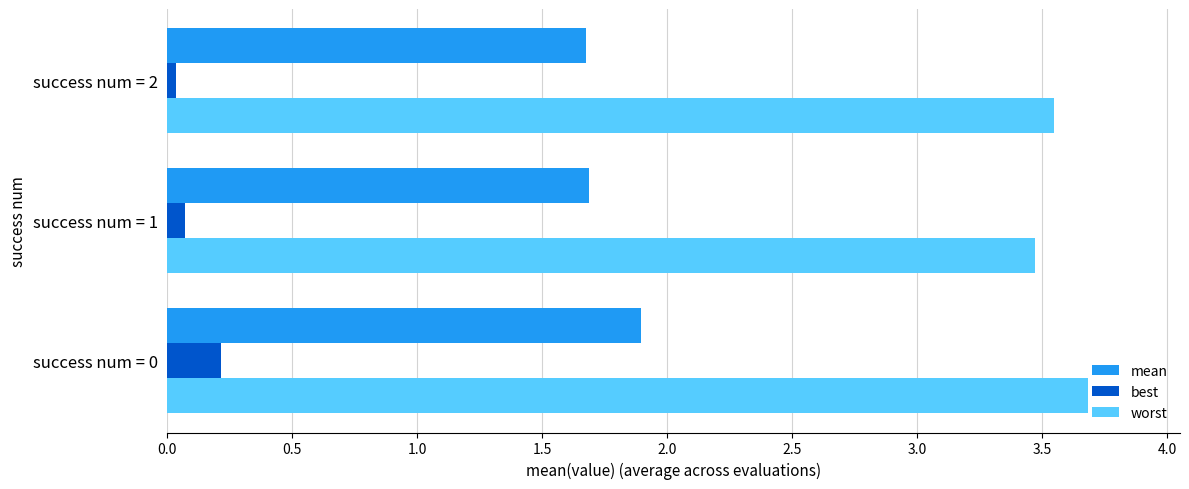

What is the sum of all best values?

0.3